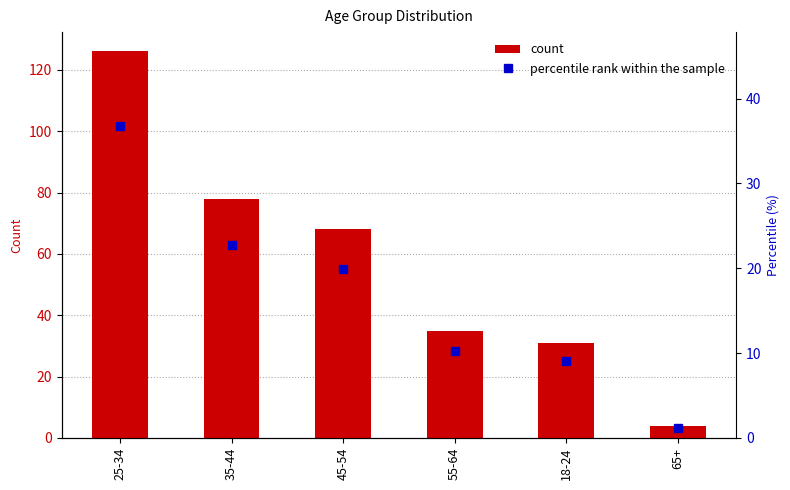

What is the label of the 6th bar from the right?

25-34